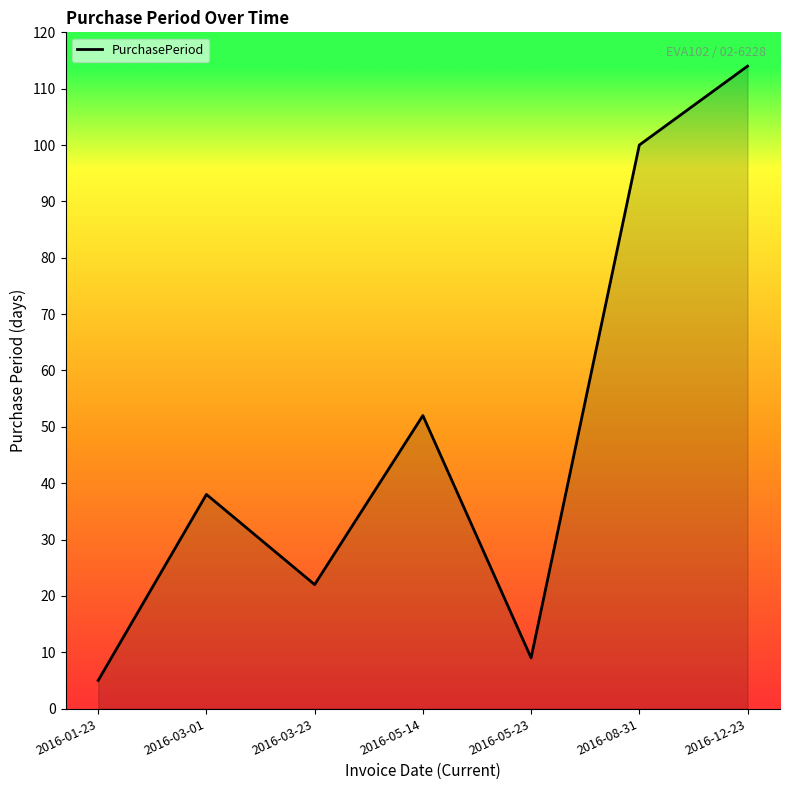

Approximately how many times larger is the value at 2016-01-23 compared to 2016-05-14?

0.1